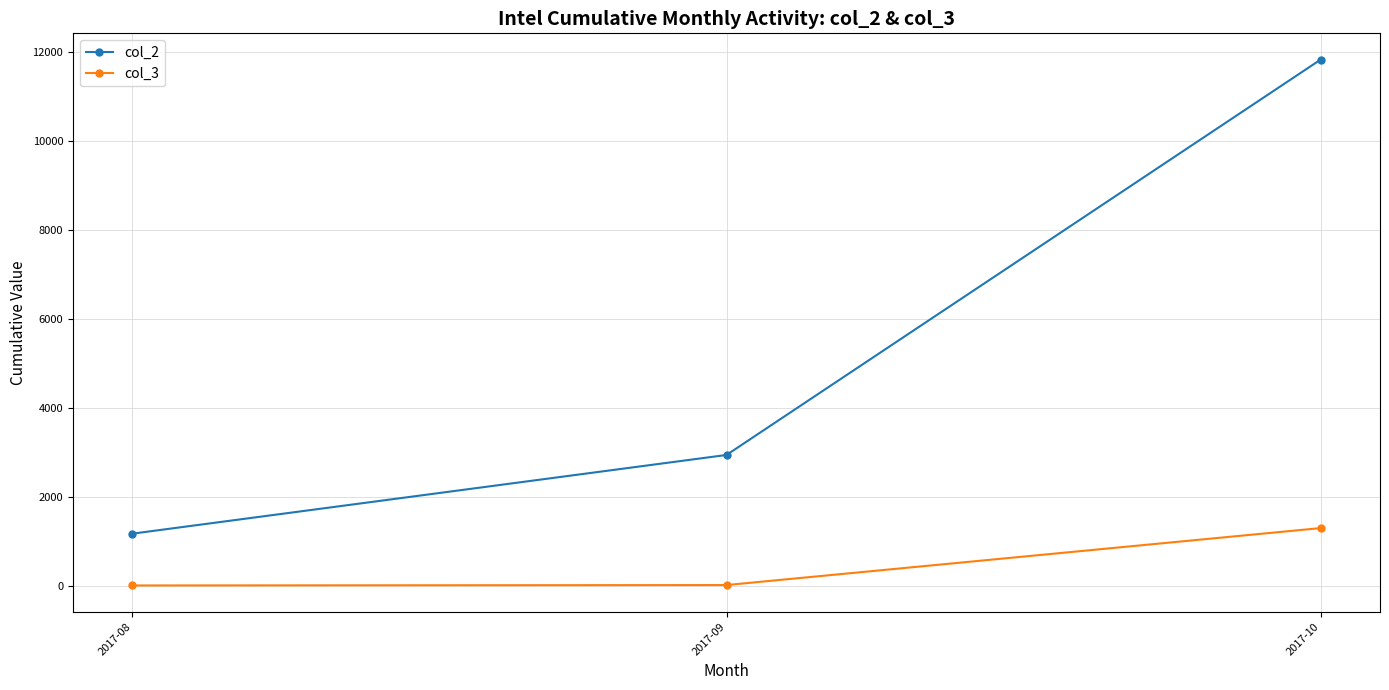

How many lines are shown in the chart?

2